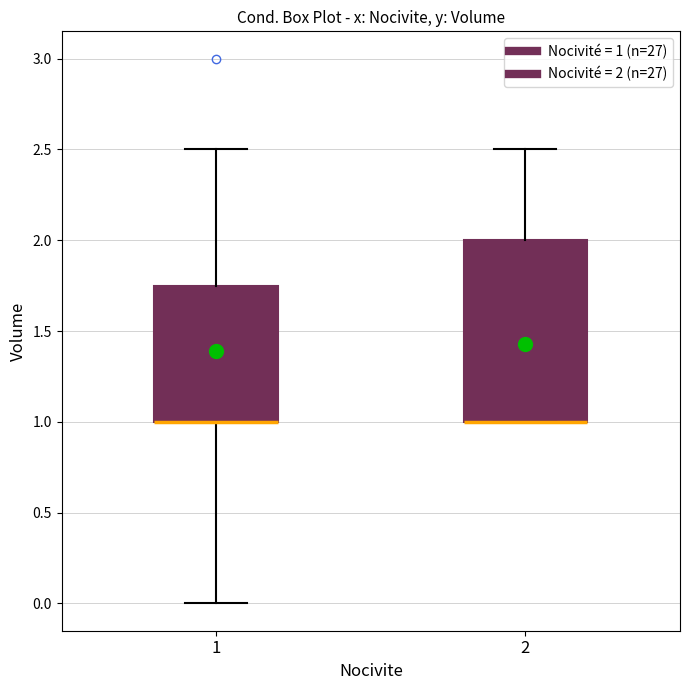

Reading left to right, transcribe this box plot: for each box, give where its median line is, the range the box spans, and where its two whiskers end, as read against the y-axis. The values are not printed on the chart, so give them approximately, as read against the axis.

1: median 1.00 (drawn on the box's lower edge), box 1.00 to 1.75, whiskers 0.00 to 2.50
2: median 1.00 (drawn on the box's lower edge), box 1.00 to 2.00, whiskers 1.00 to 2.50